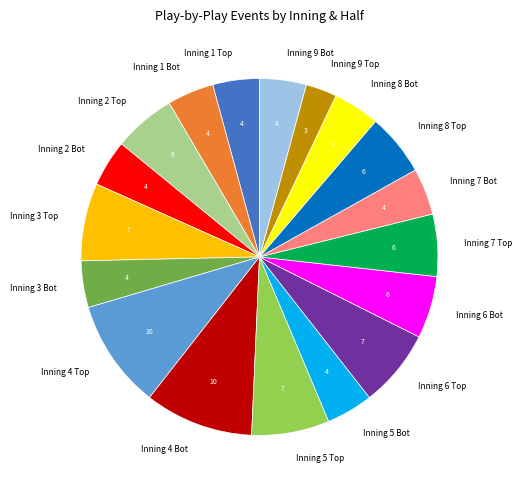

Does Inning 4 Bot represent more than half of the total?

No